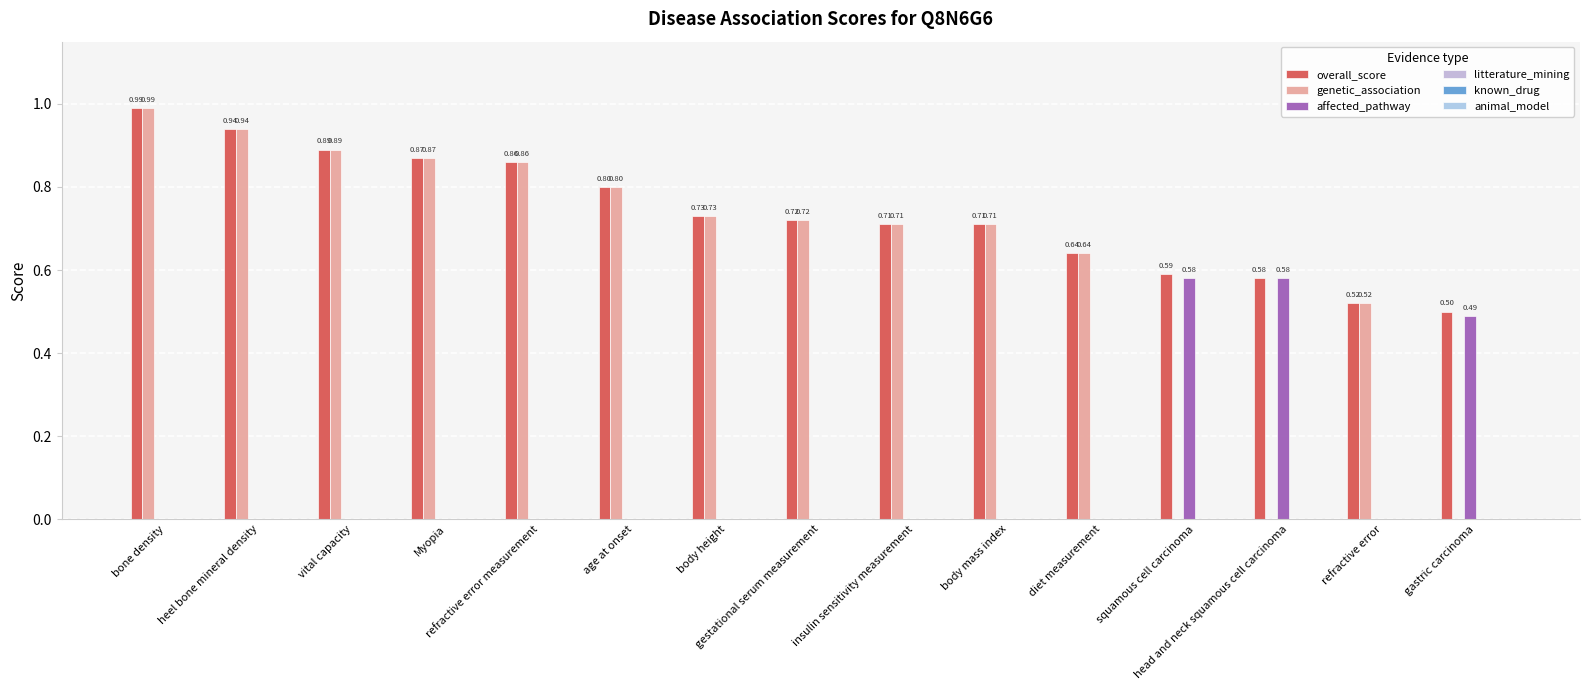

What is the label of the 14th bar from the right?

heel bone mineral density